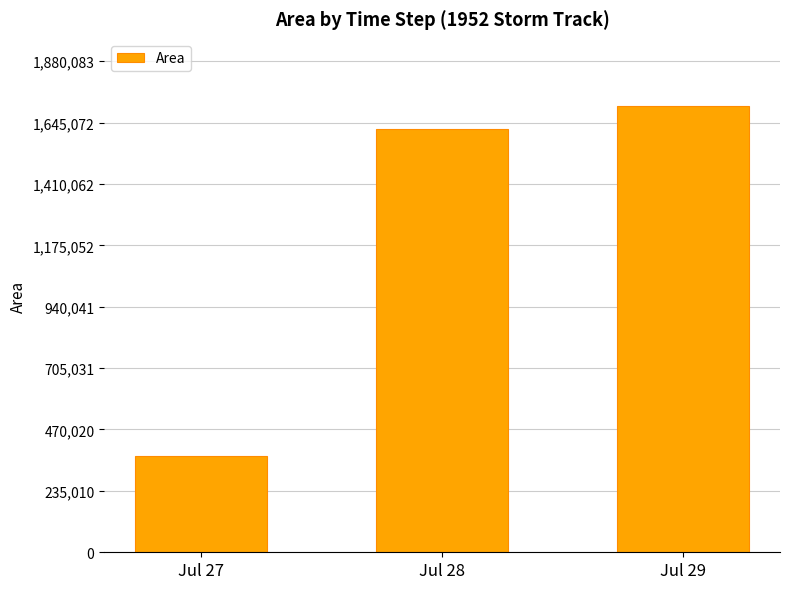

Does the chart contain stacked bars?

No